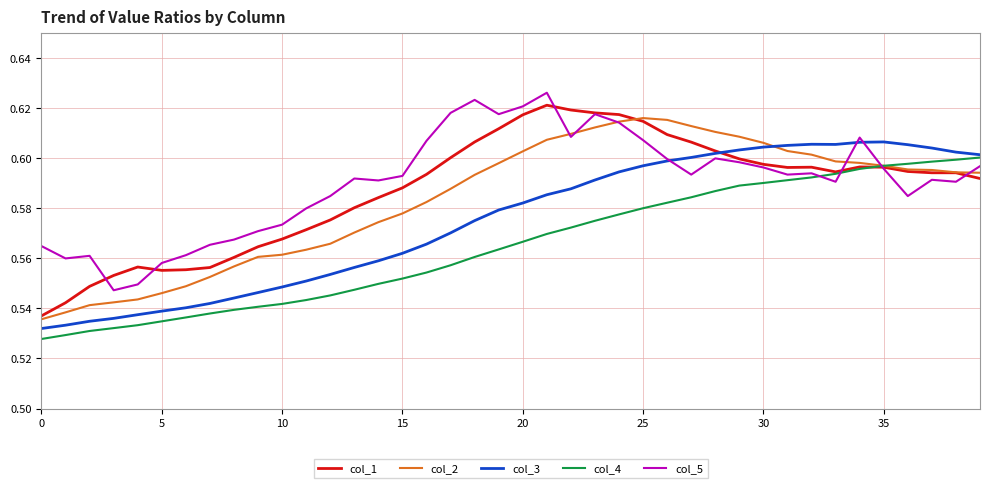

True or false: col_2 and col_3 intersect in this chart.

True